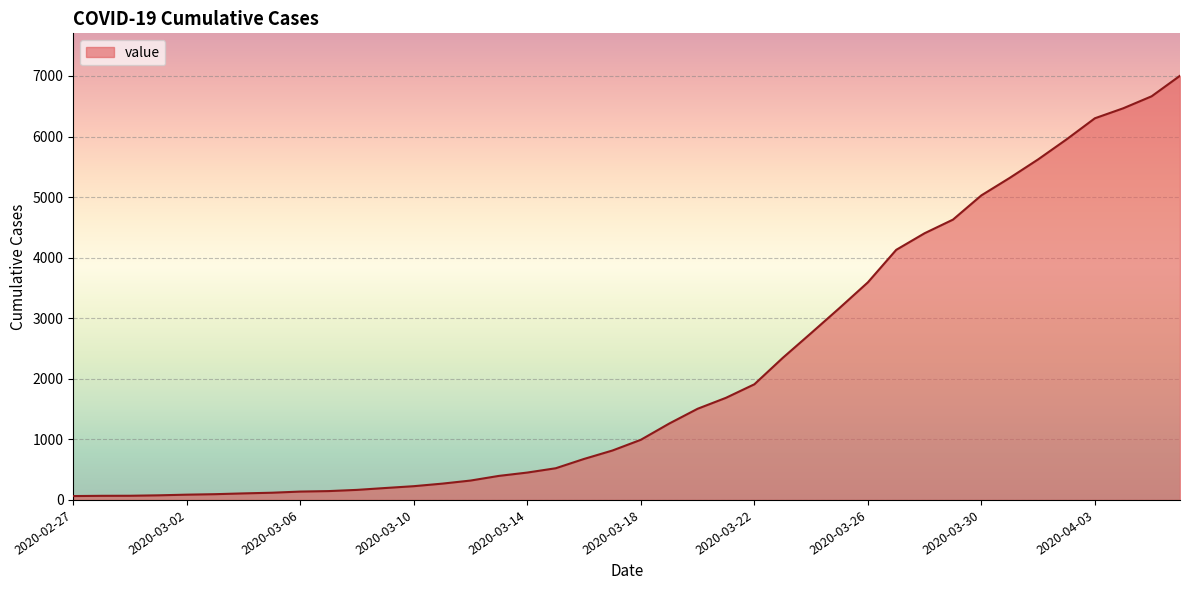

What is the sum of all values?

85740